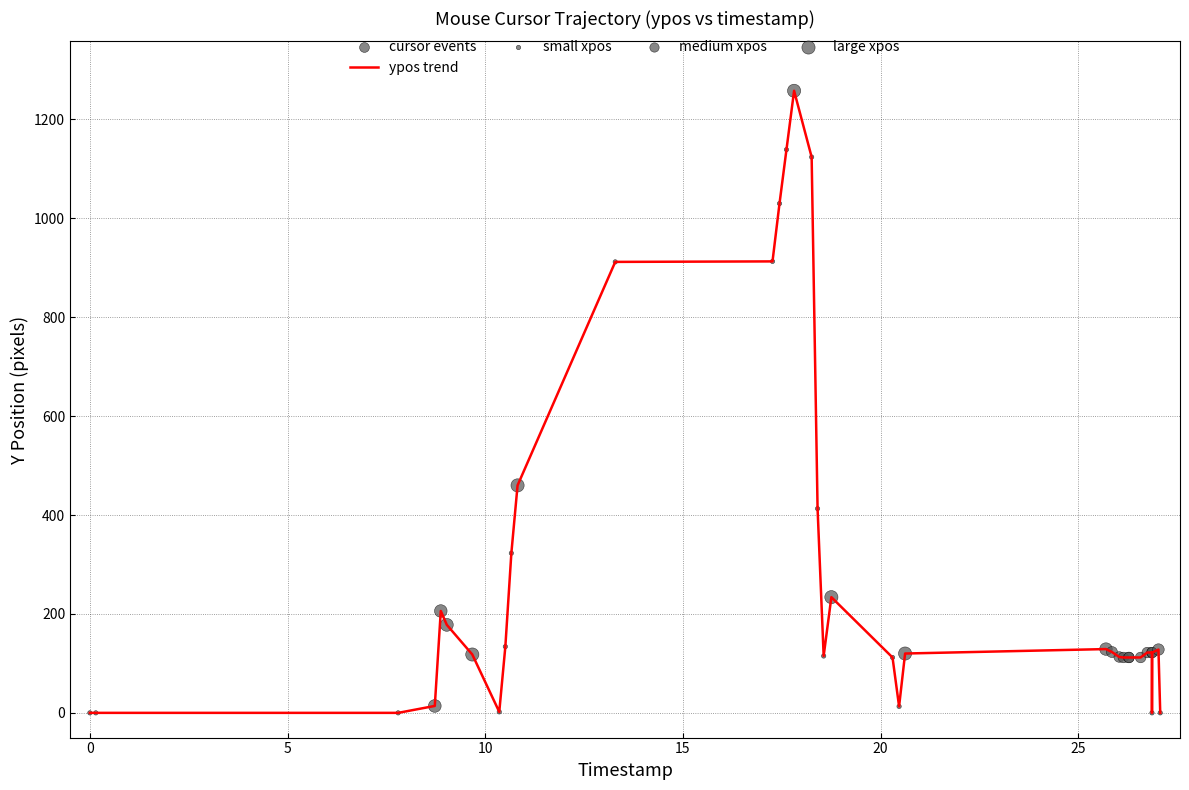

What is the difference between the maximum and minimum values?

1258